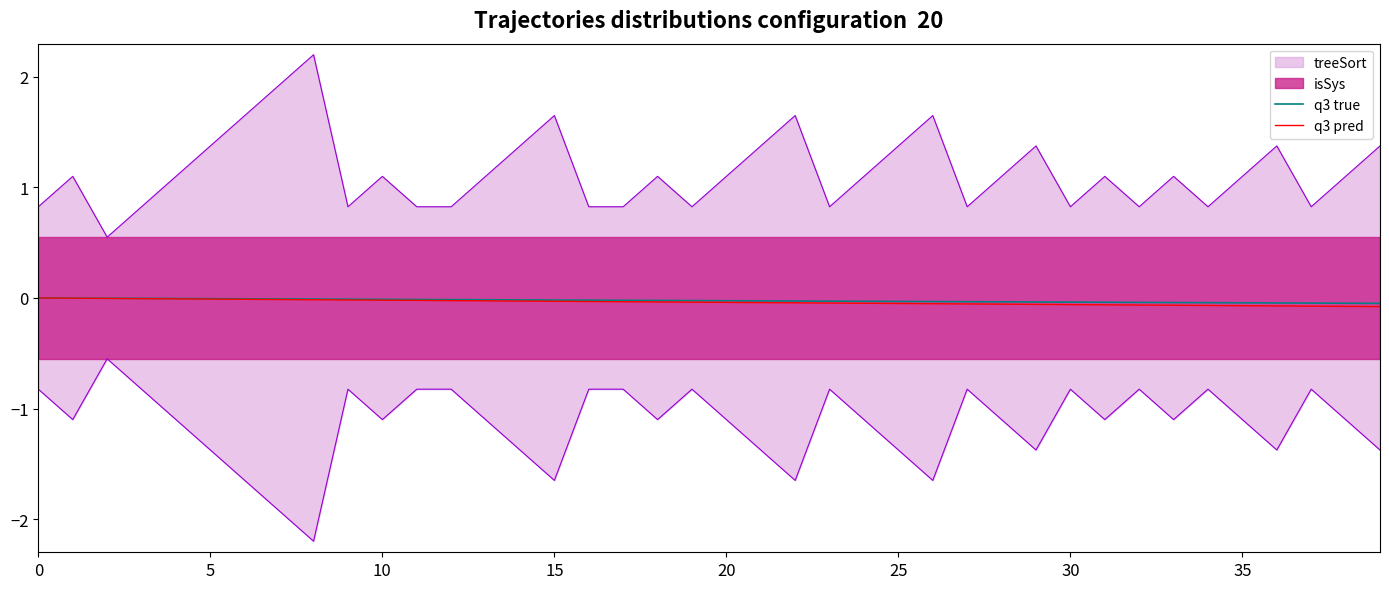

How many values in q3 true are below zero?

39